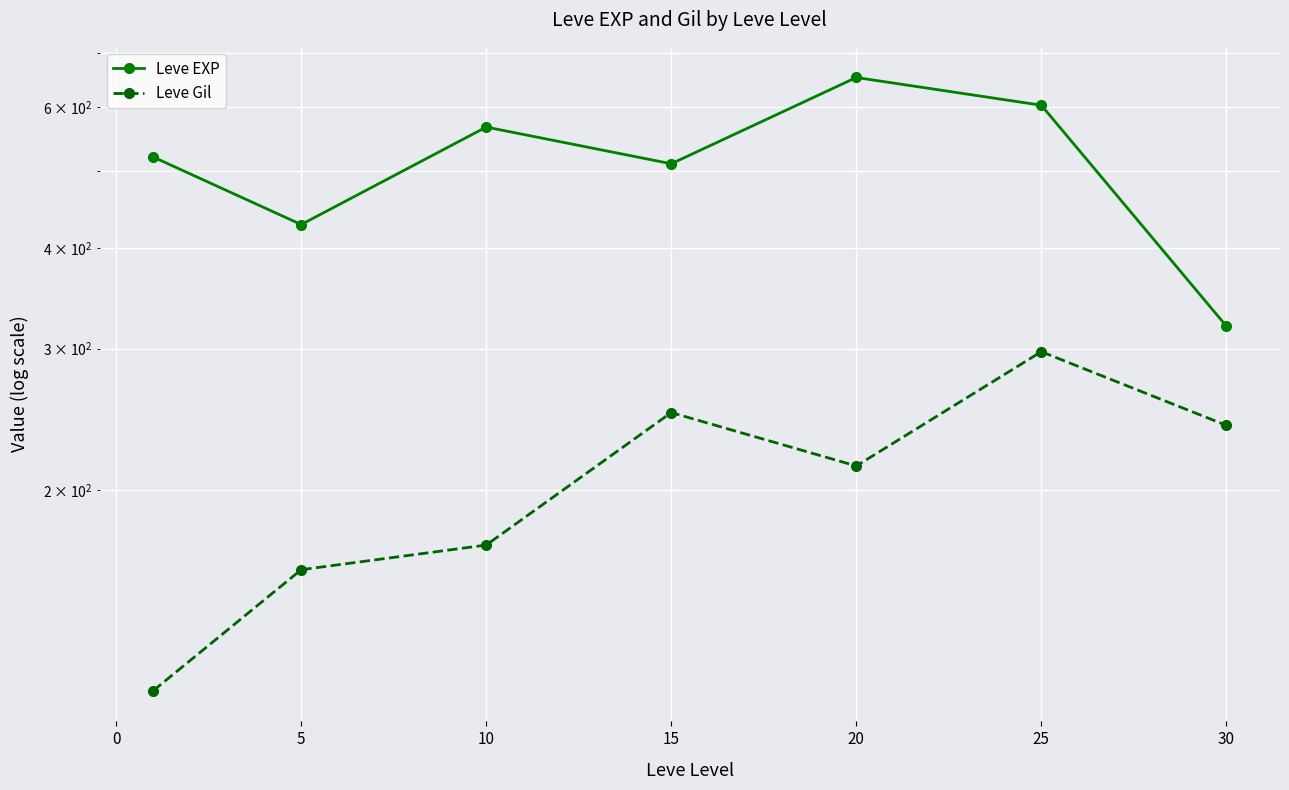

What is the sum of all Leve EXP values?

3601.7